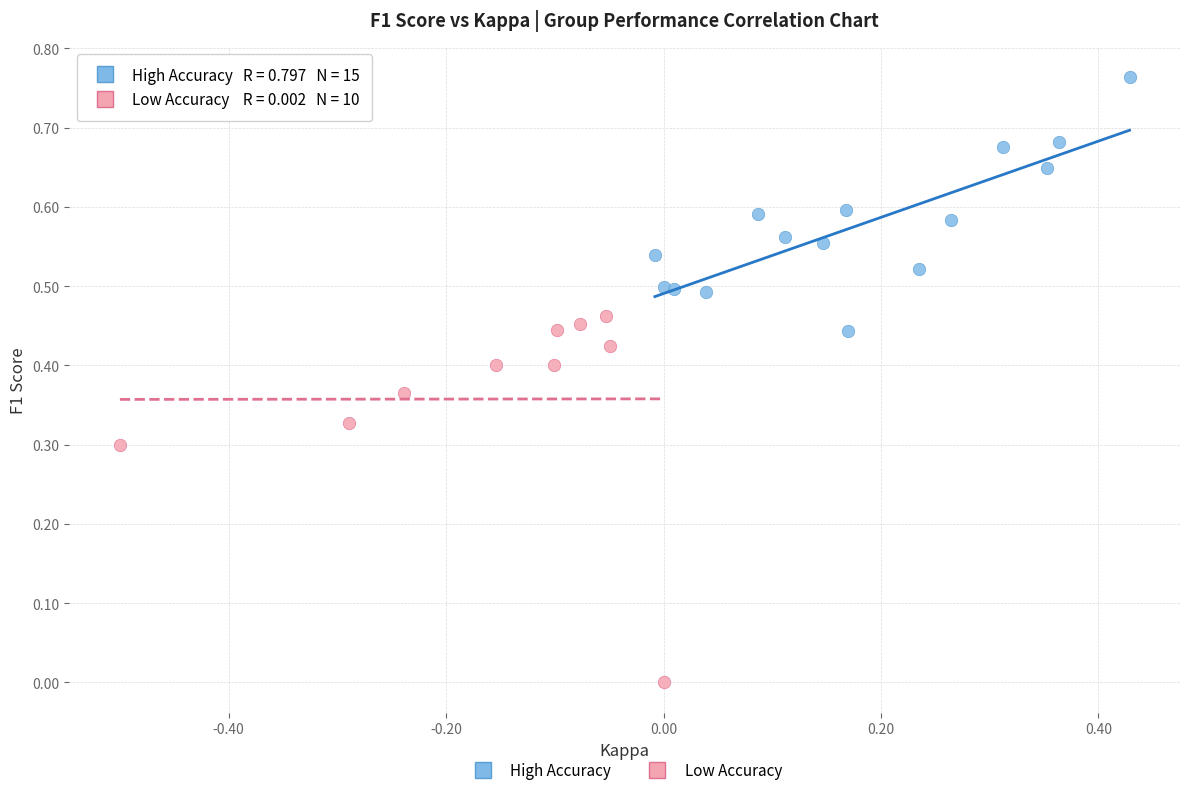

Which series contains the highest Y value?

High Accuracy